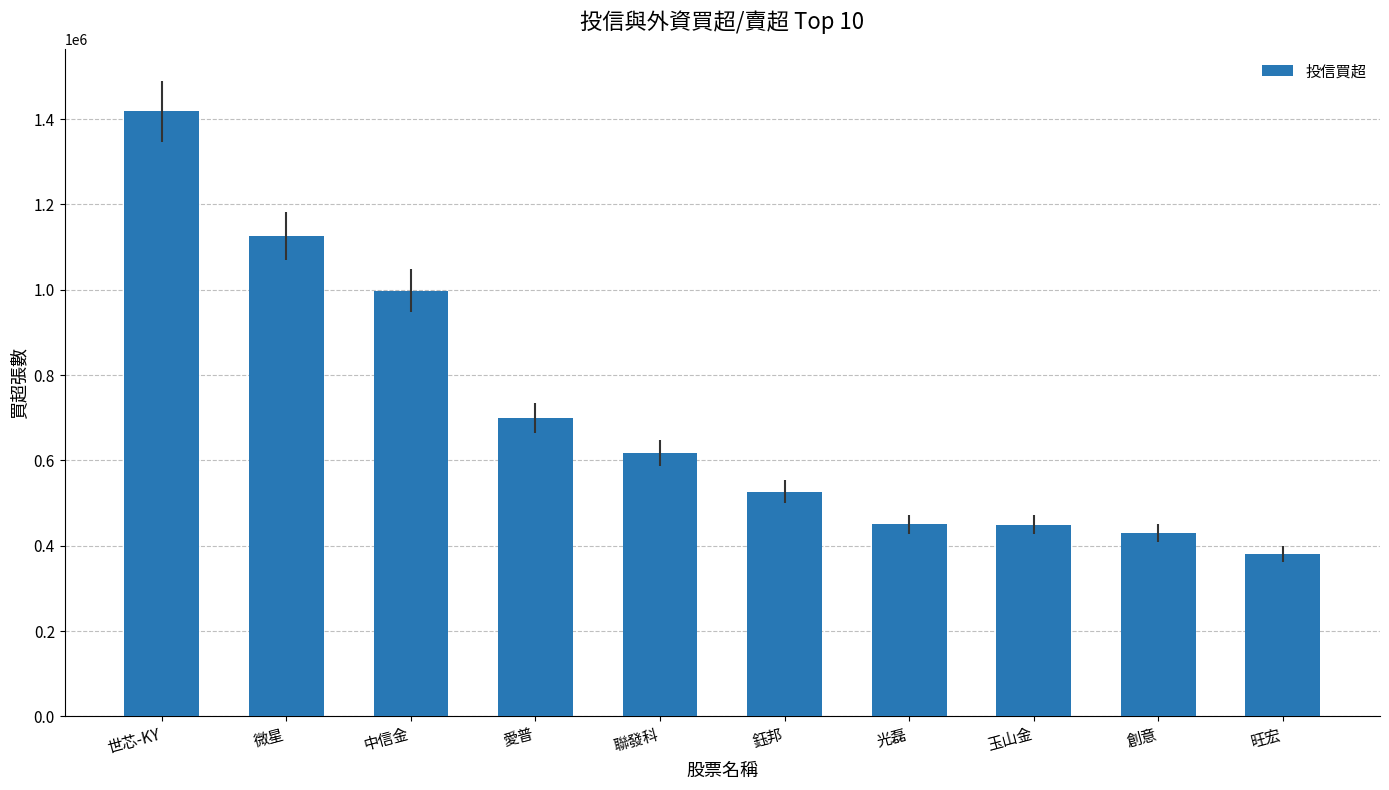

What is the difference between the maximum and minimum values?

1038000